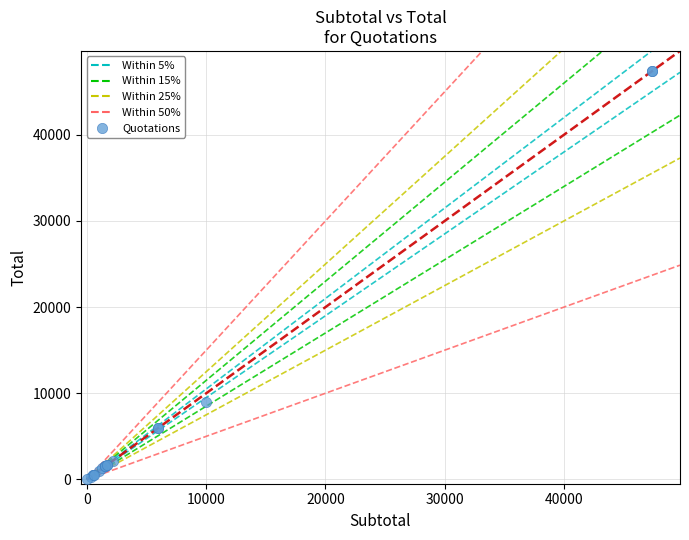

What Y value in the scatter plot is closest to 23685?

9000.0